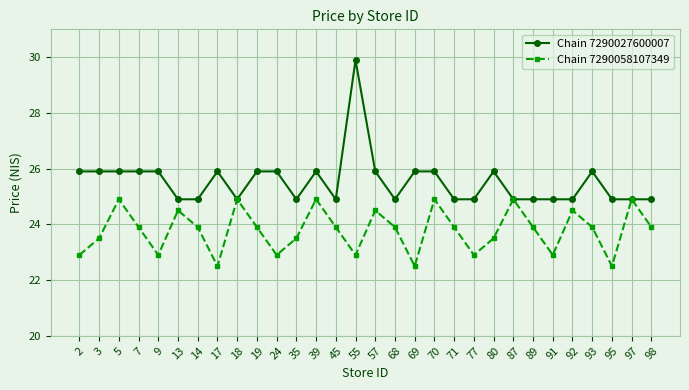

True or false: Chain 7290058107349 has more than 2 interior local peaks.

True